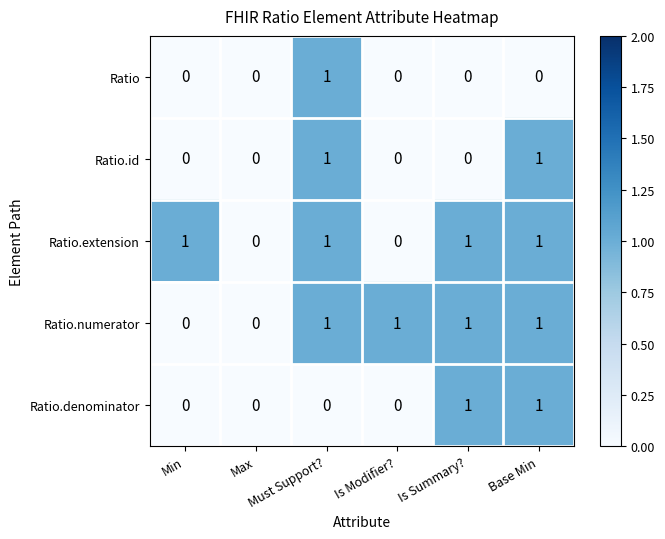

How many Ratio.id values are between 0 and 1?

6